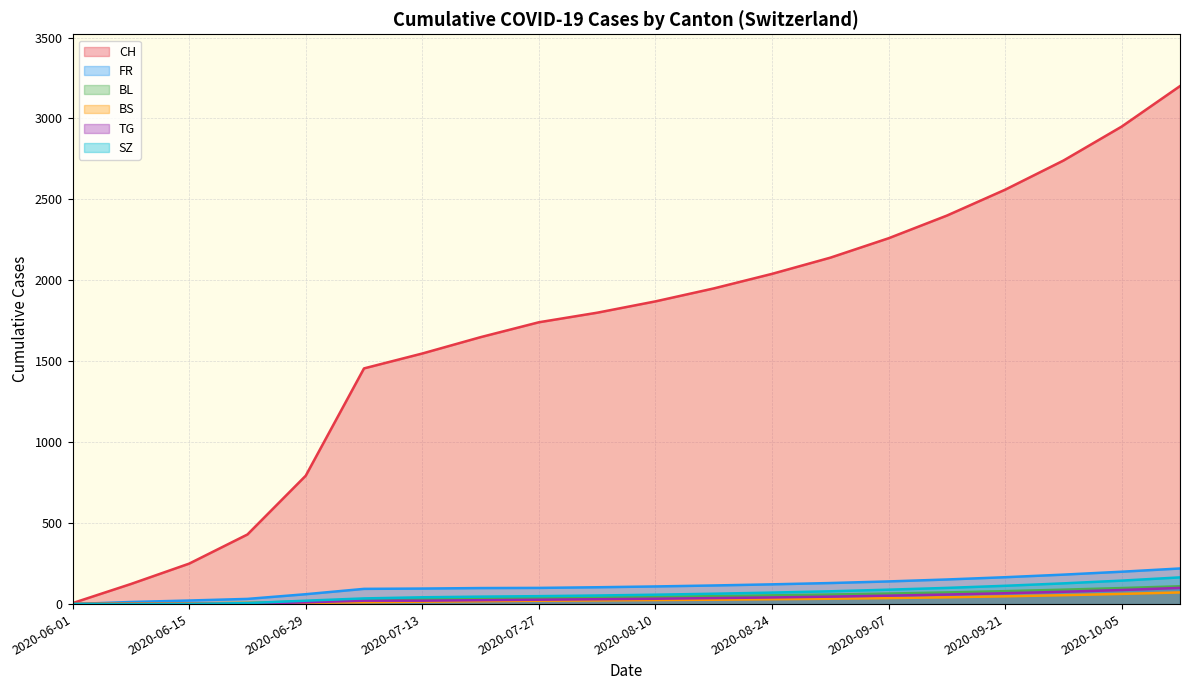

What is the total value across all series at 2020-06-22?

22